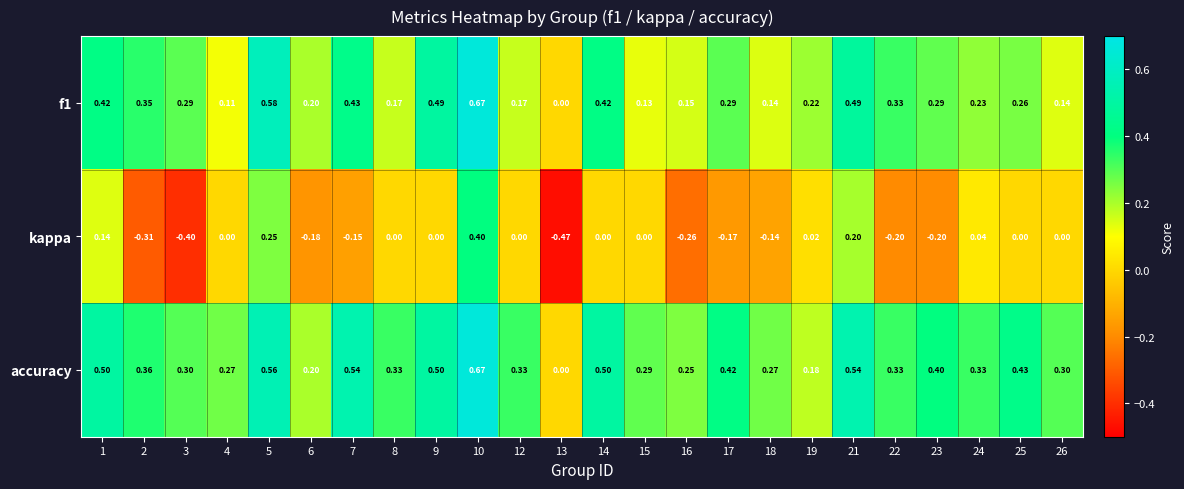

Is the value of accuracy at 23 greater than the value of kappa at 18?

Yes